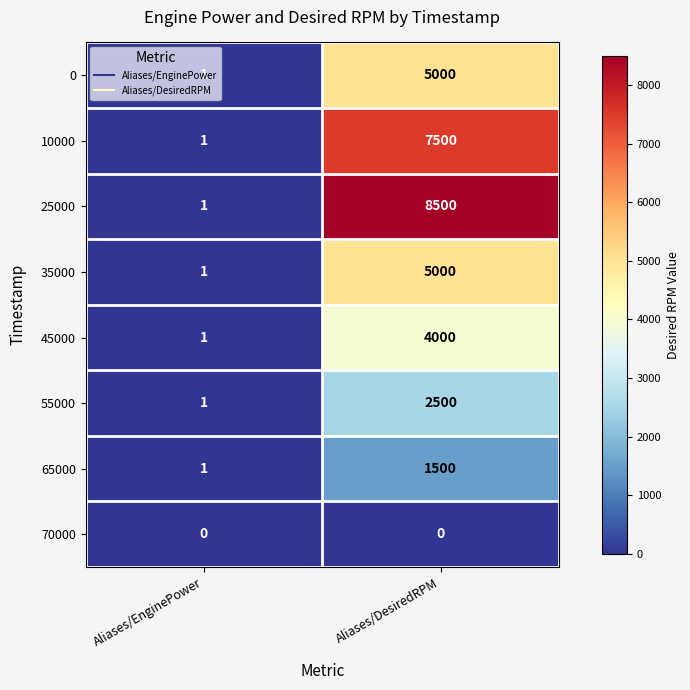

What is the difference between the highest and lowest values at Aliases/DesiredRPM?

8500